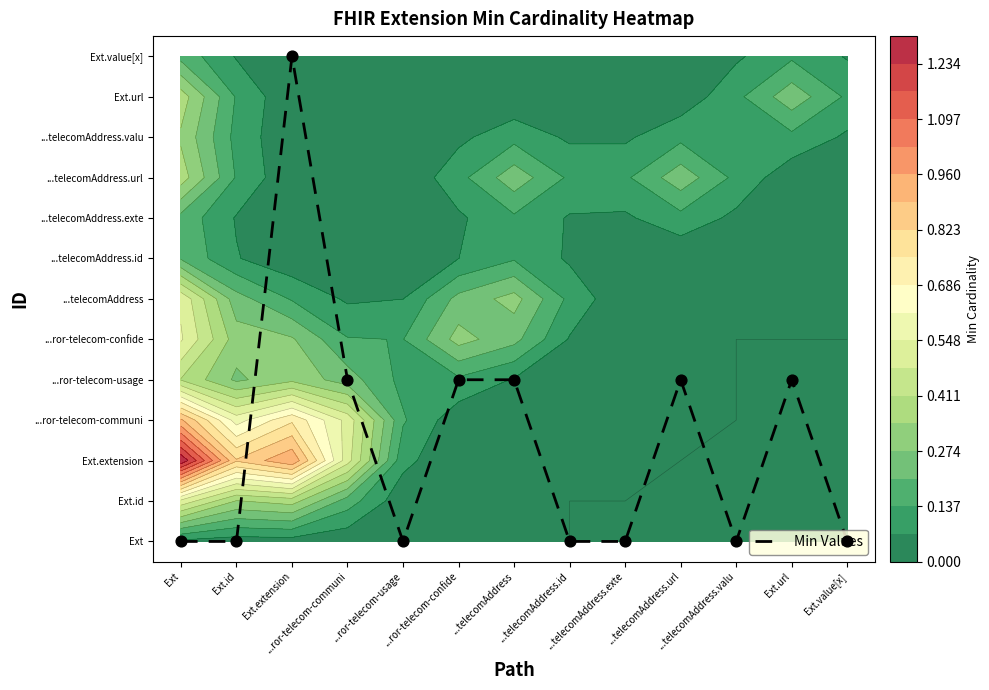

What is the difference between the maximum and second lowest values?

12